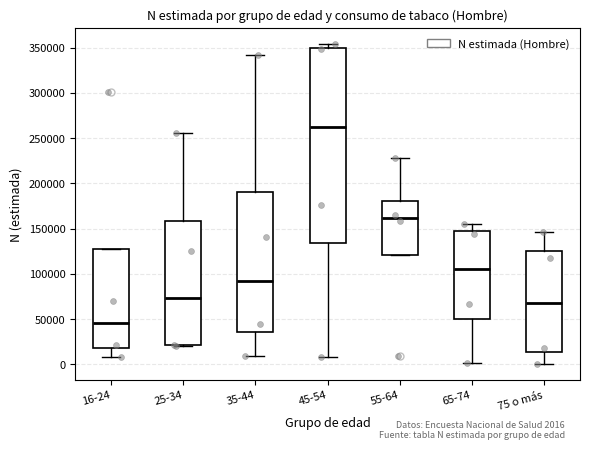

Where does the upper whisker of the box for 55-64 end on the y-axis? The values are not printed on the chart, so give them approximately, as read against the axis.

230000